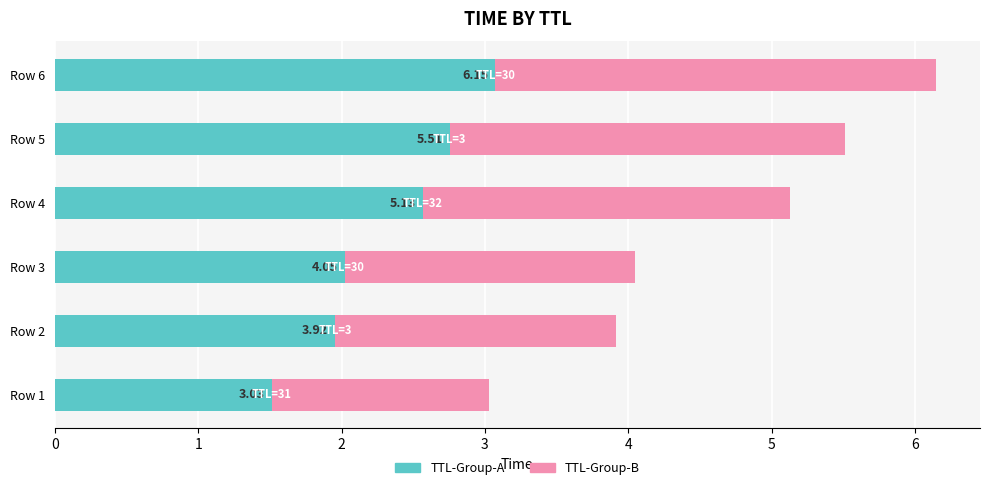

What is the label of the 1st bar from the right?

30